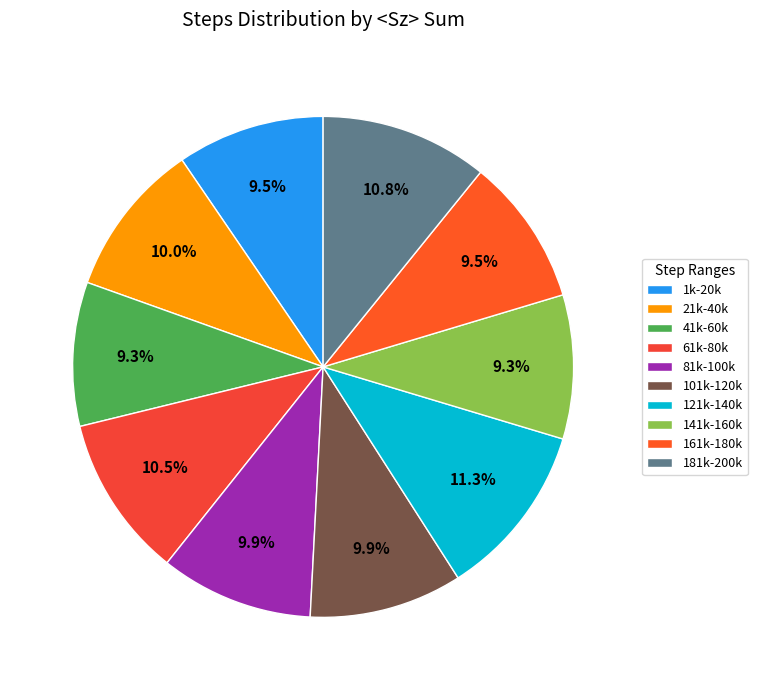

To the nearest percent, what is the average slice percentage?

10%